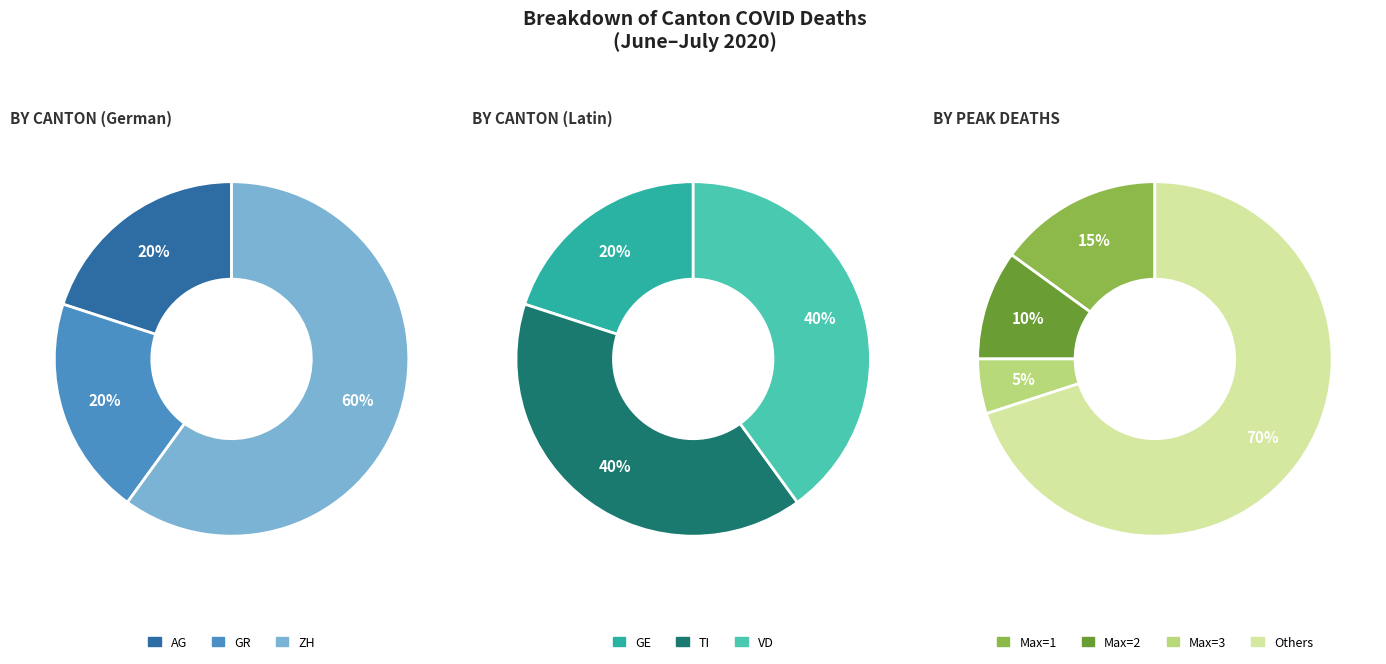

Is 10 the majority of the pie?

No